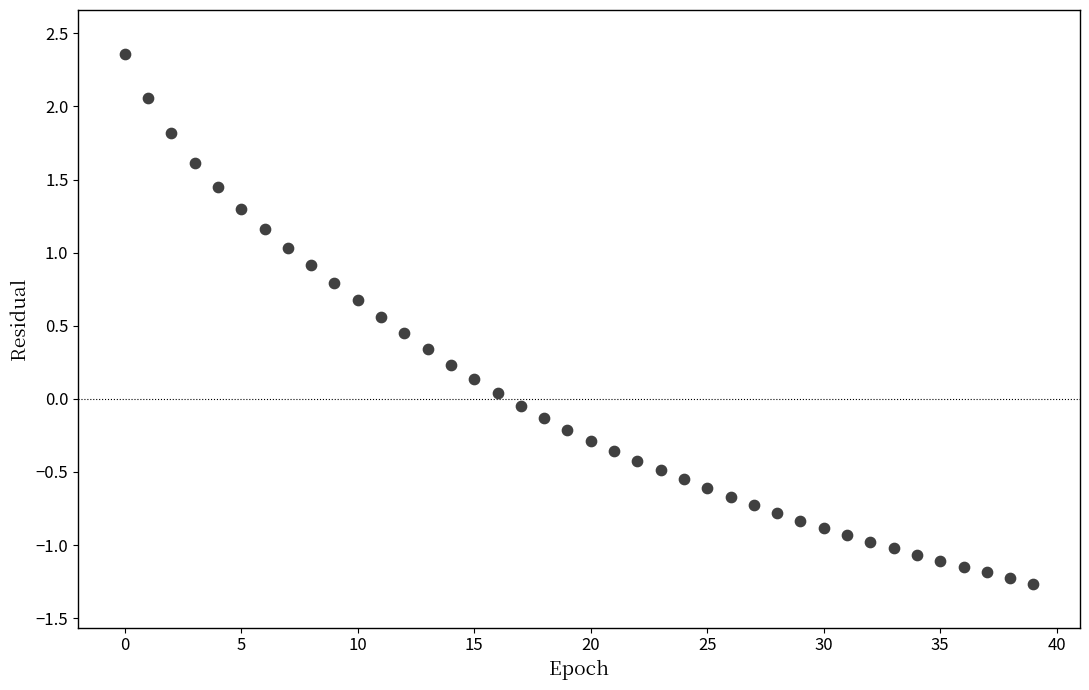

What is the range of Y values (max minus min)?

3.6